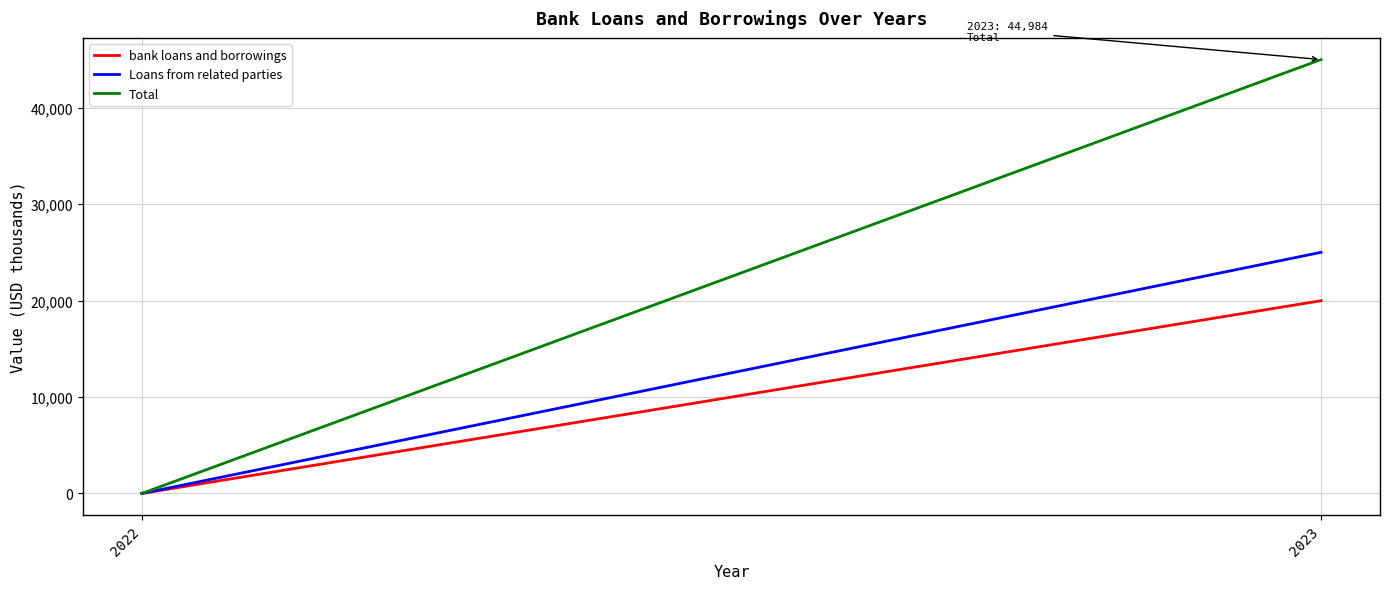

Rank the series at 2022 from highest to lowest value.

bank loans and borrowings, Loans from related parties, Total